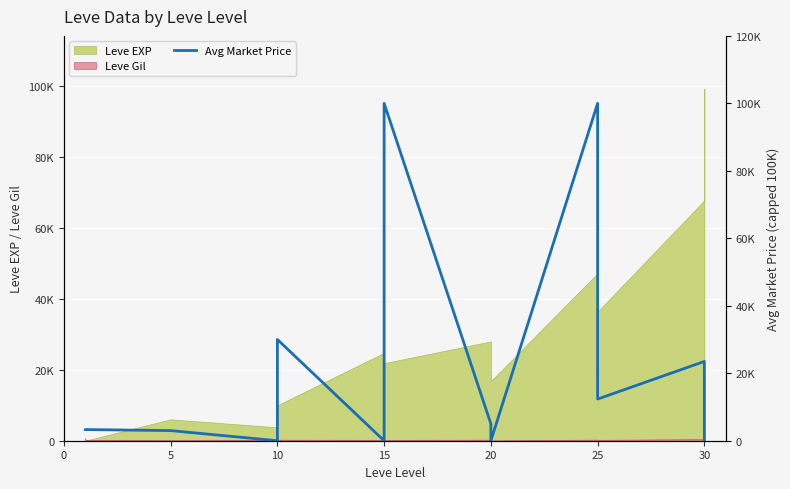

What is the sum of all values?

283464